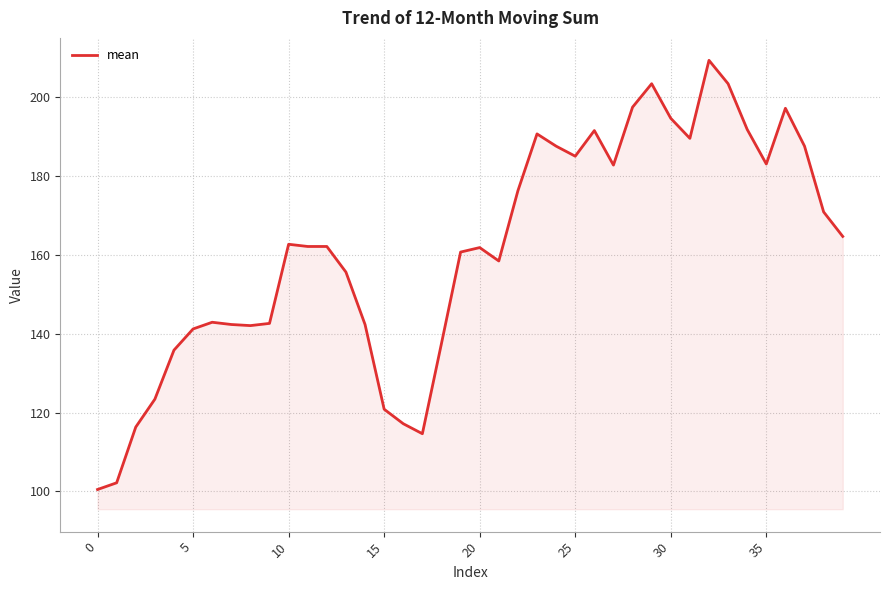

What is the greatest value displayed?

209.4